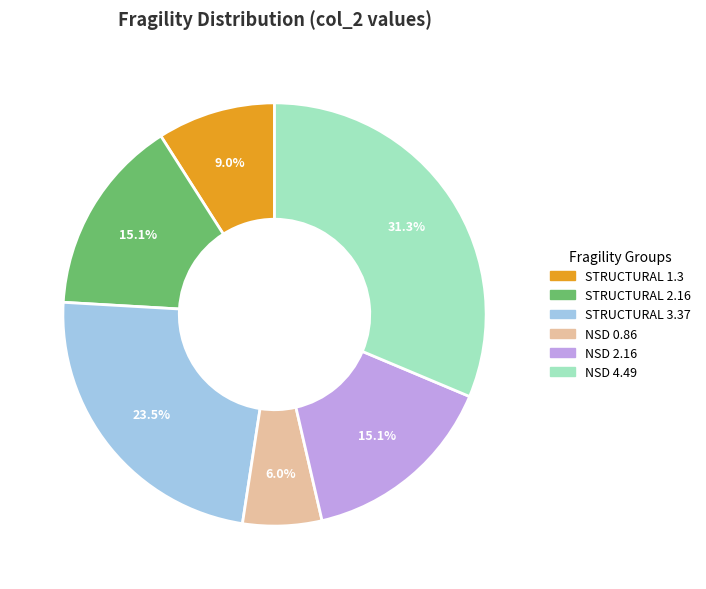

What percentage is NOT represented by NSD 2.16?

84.9%